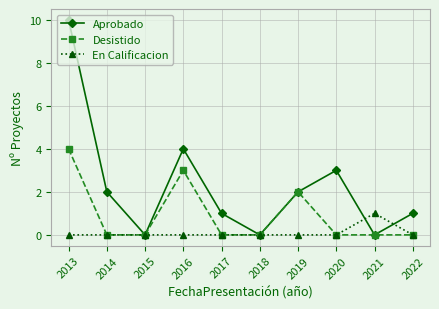

True or false: Desistido has more than 0 interior local peaks.

True